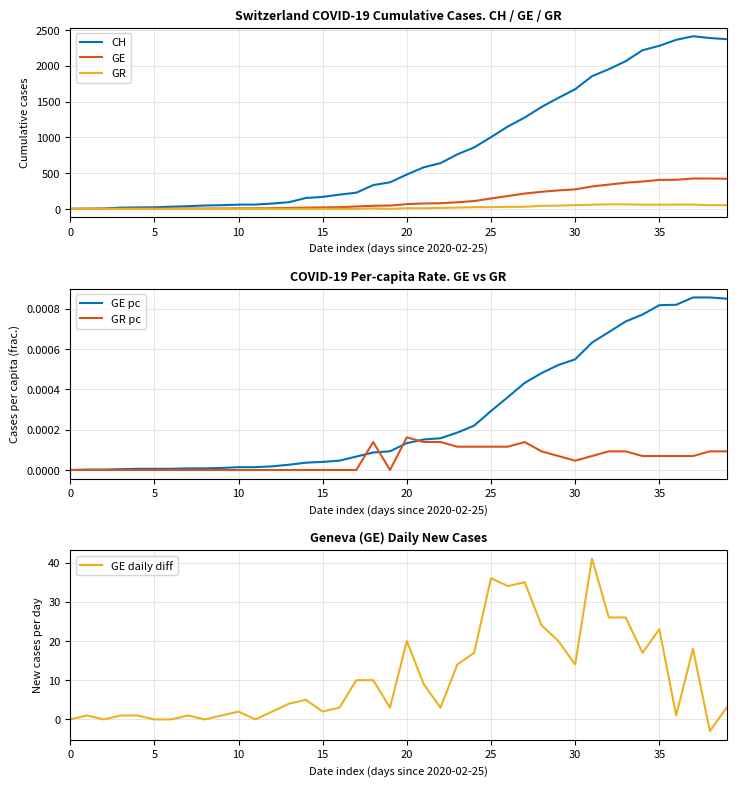

True or false: GR and GR pc intersect in this chart.

False